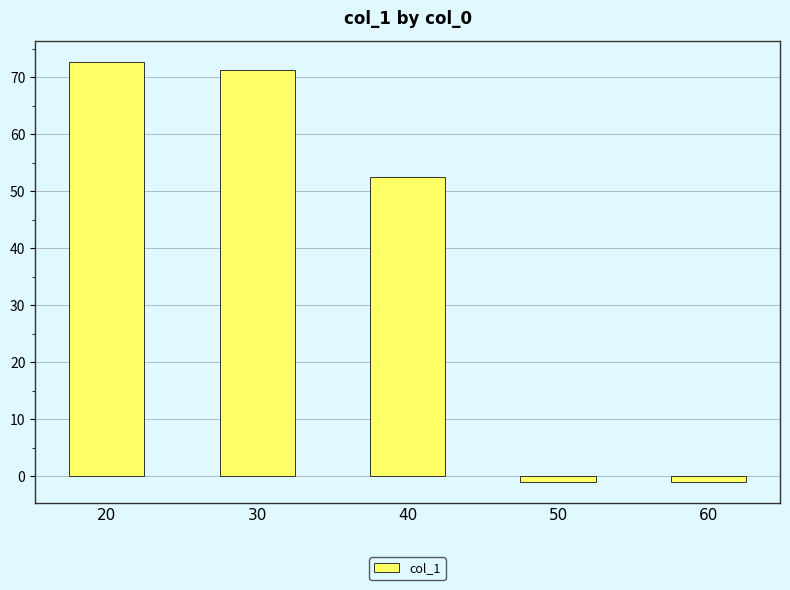

How many categories are shown in the chart?

5